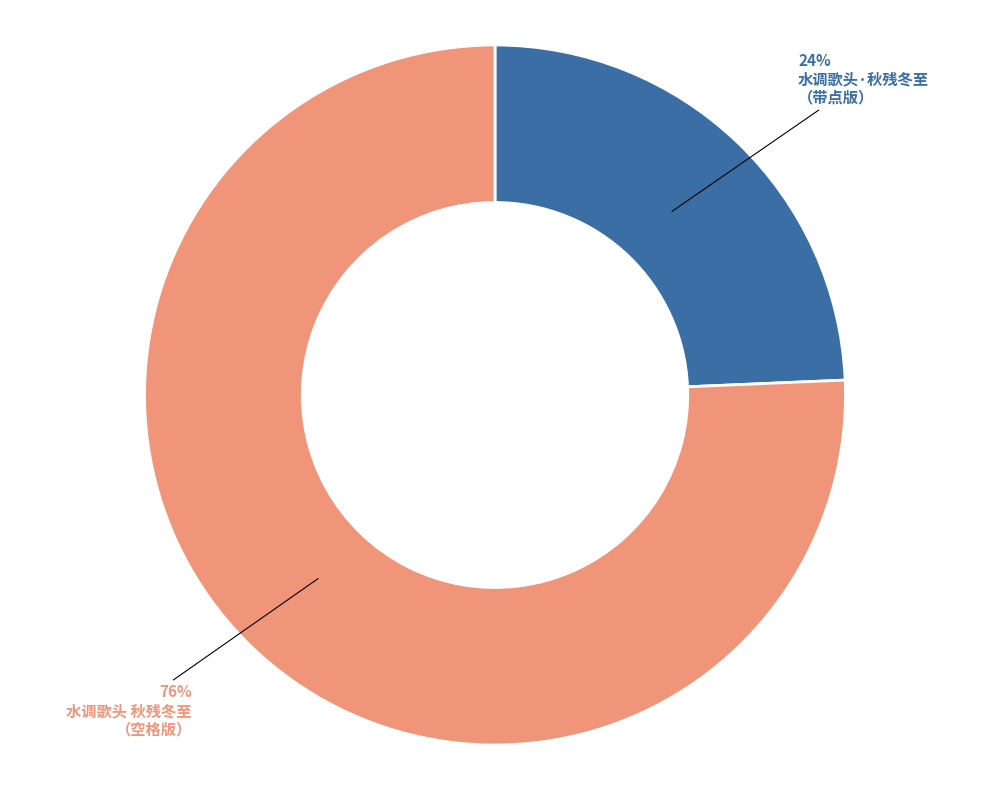

Does any single category account for the majority?

Yes